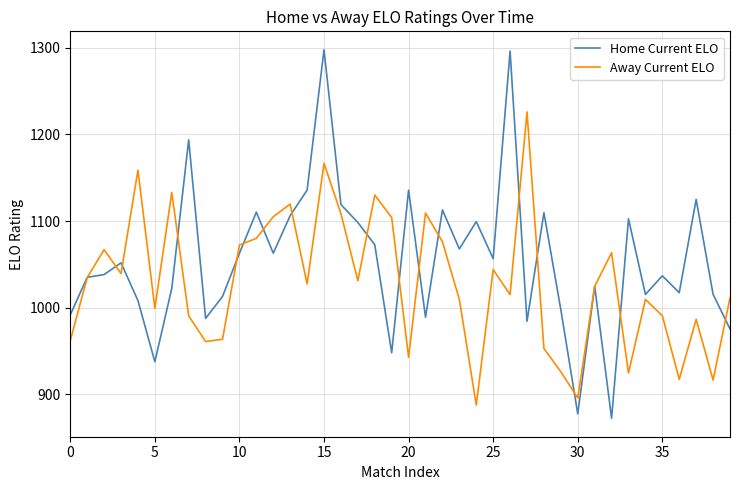

Is this an area chart (filled region under the line)?

No